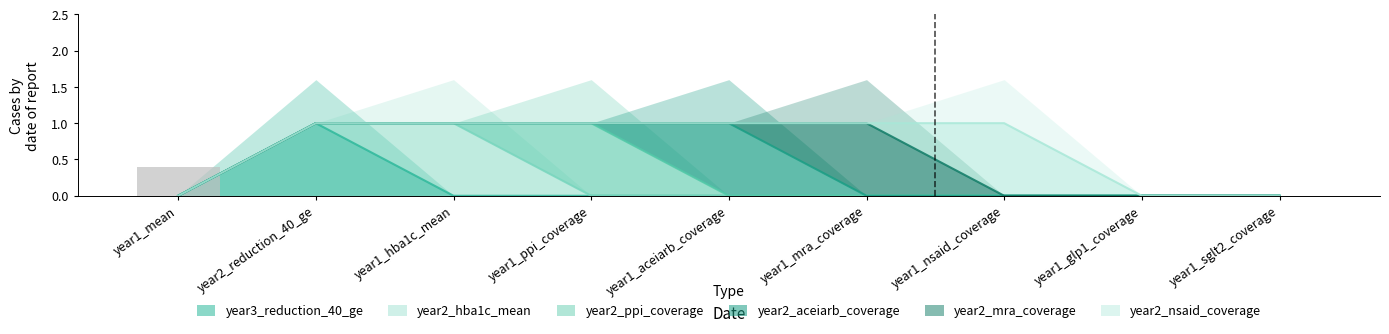

Is the value of year2_hba1c_mean at year1_hba1c_mean greater than the value of year2_ppi_coverage at year1_nsaid_coverage?

Yes